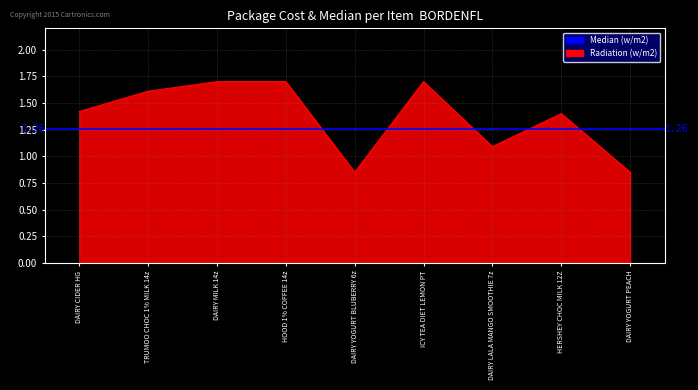

What is the label of the 9th point from the left?

DAIRY YOGURT PEACH